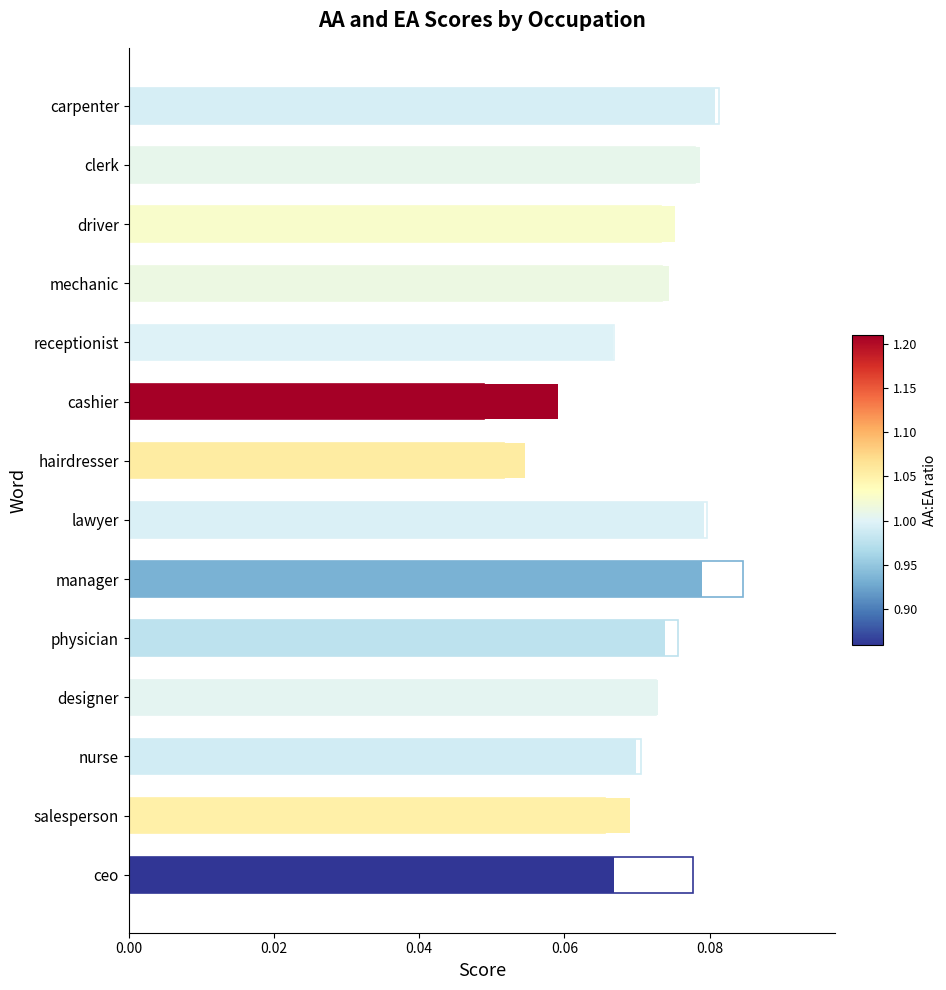

How many bars are there in total?

28